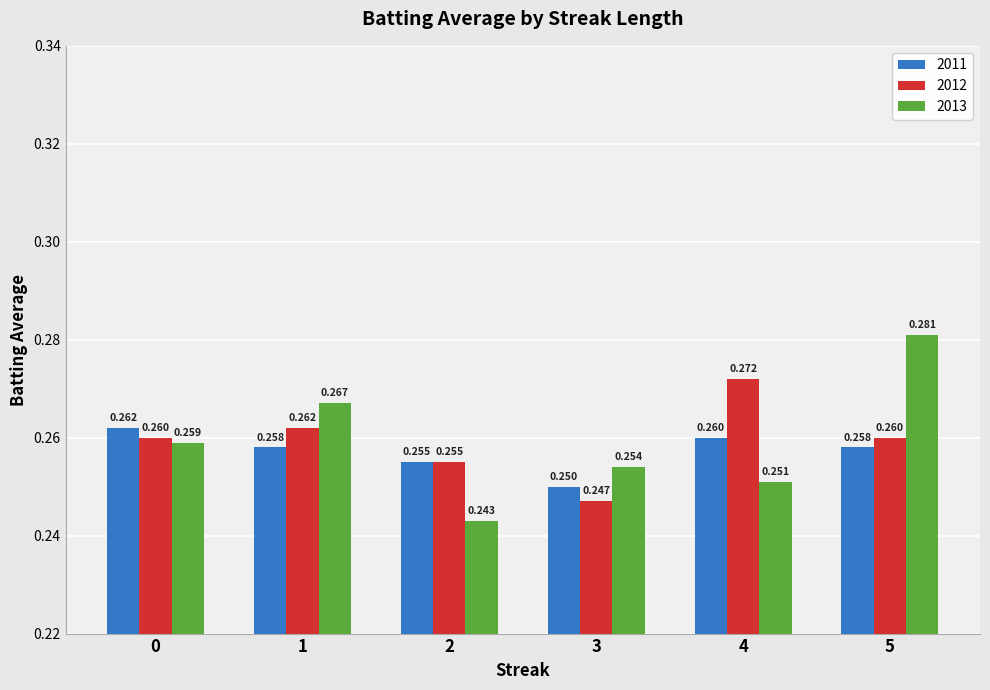

Rank the series by their maximum value, from lowest to highest.

2011, 2012, 2013